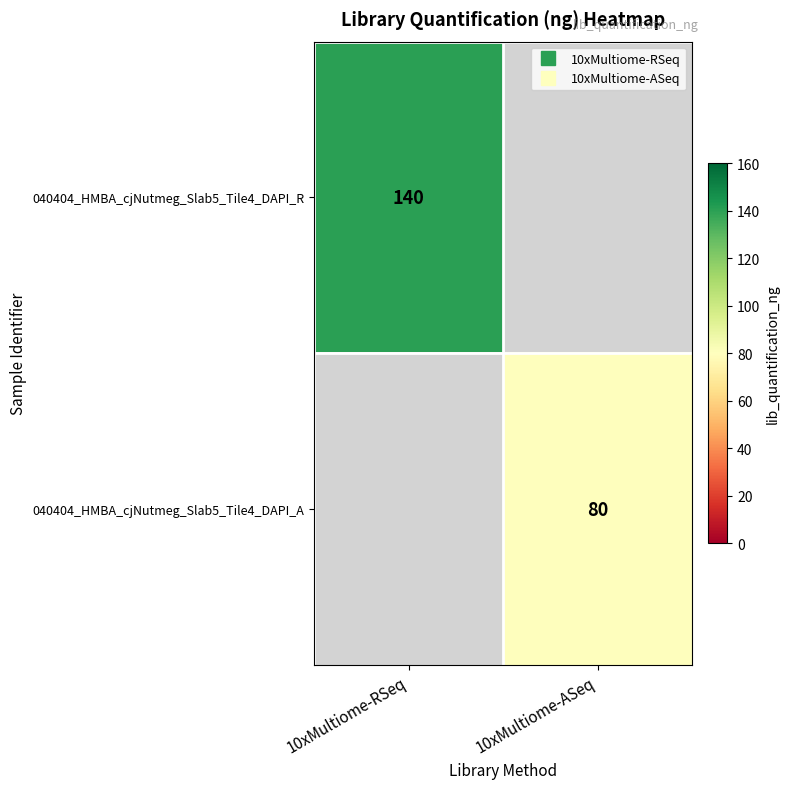

How many positive values does the 040404_HMBA_cjNutmeg_Slab5_Tile4_DAPI_A series have?

1